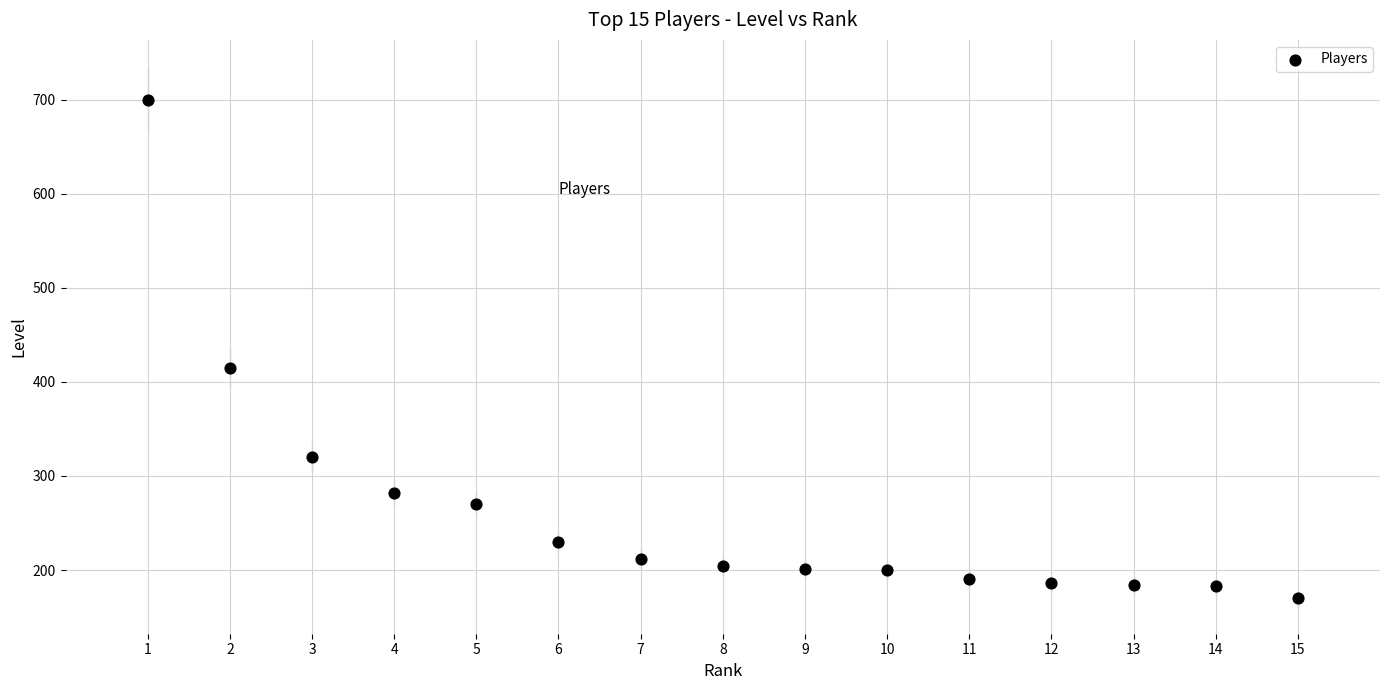

What Y value in the scatter plot is closest to 435?

415